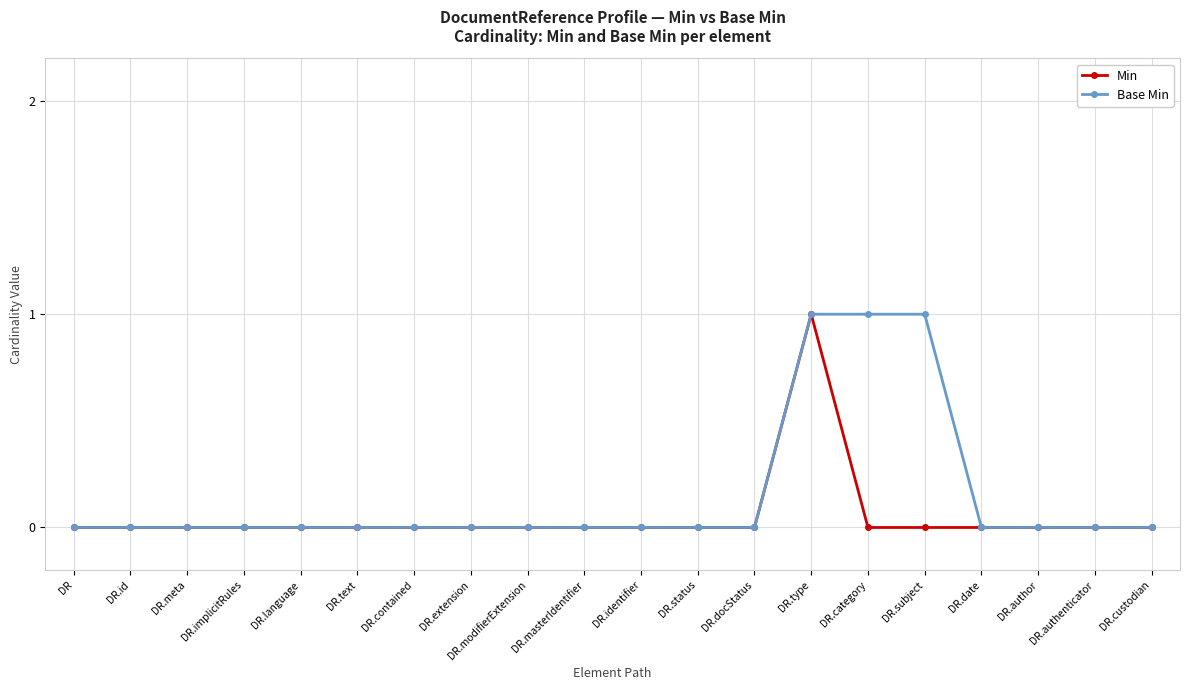

At which label does Min reach its peak?

DR.type